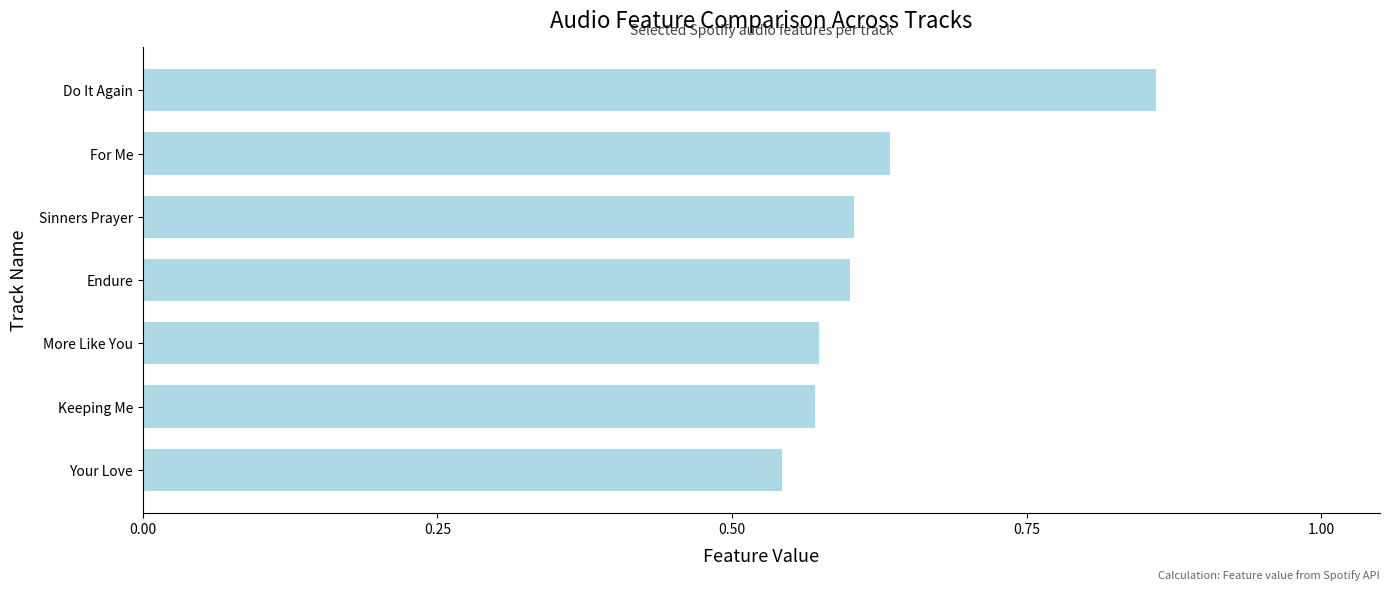

How many values are between 0 and 1?

7